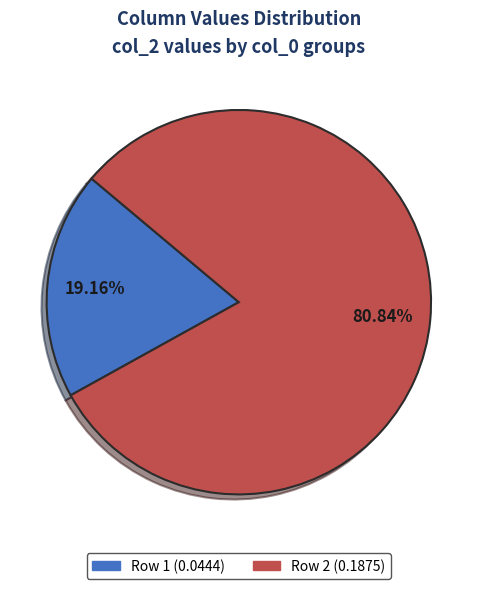

Does any single category account for the majority?

Yes